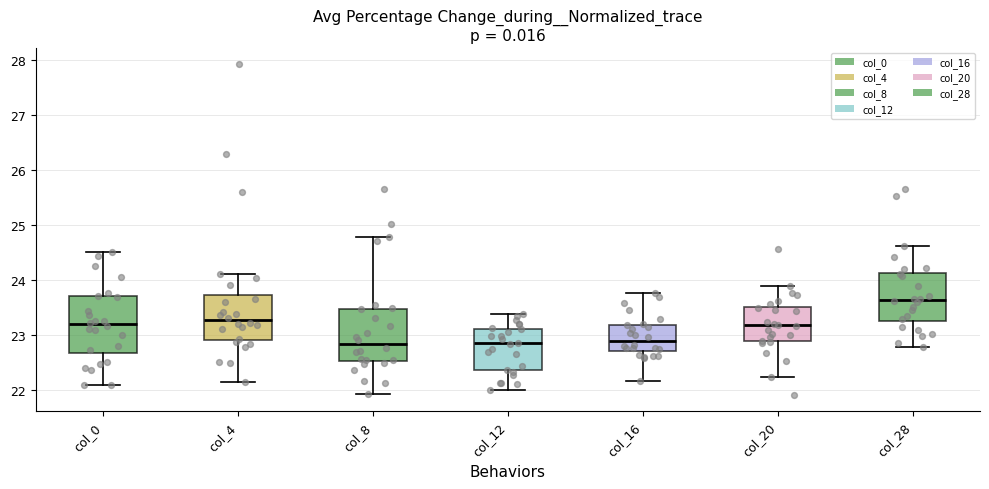

Reading left to right, read every box against the y-axis: the position of its median line, the range the box covers, and the ends of its whiskers. The values are not printed on the chart, so give them approximately, as read against the axis.

col_0: median 23.2, box 22.7 to 23.7, whiskers 22.1 to 24.5
col_4: median 23.3, box 22.9 to 23.7, whiskers 22.1 to 24.1
col_8: median 22.8, box 22.5 to 23.5, whiskers 21.9 to 24.8
col_12: median 22.9, box 22.4 to 23.1, whiskers 22.0 to 23.4
col_16: median 22.9, box 22.7 to 23.2, whiskers 22.2 to 23.8
col_20: median 23.2, box 22.9 to 23.5, whiskers 22.2 to 23.9
col_28: median 23.6, box 23.3 to 24.1, whiskers 22.8 to 24.6